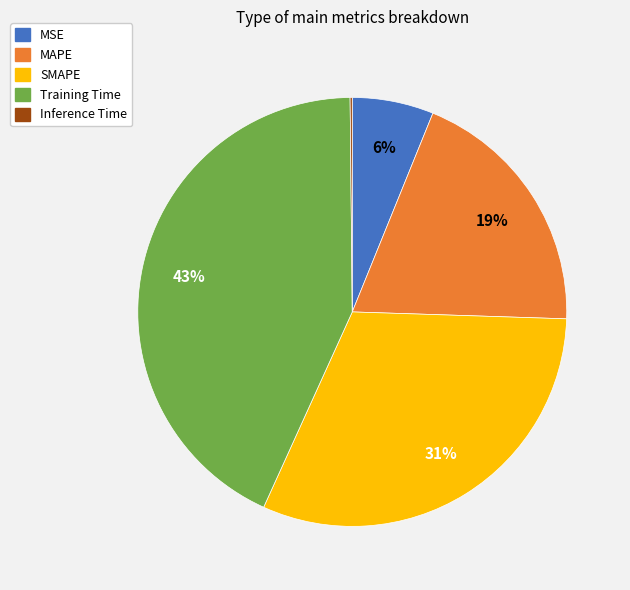

Do MAPE and Training Time together represent more than half of the pie?

Yes